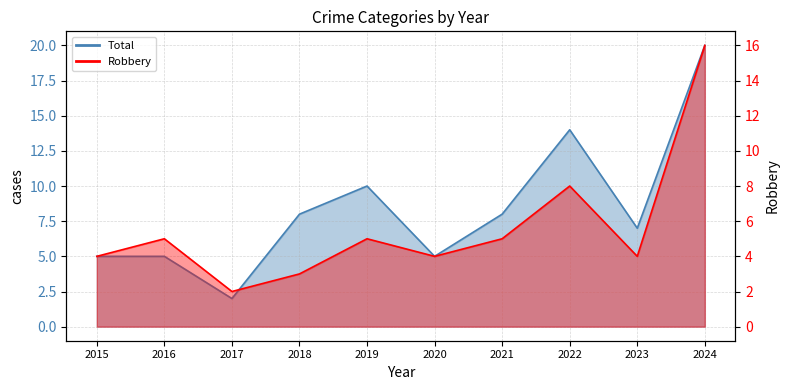

Reading left to right, what are all the values shown in this chart?

Robbery: 2015=4	2016=5	2017=2	2018=3	2019=5	2020=4	2021=5	2022=8	2023=4	2024=16
Total: 2015=5	2016=5	2017=2	2018=8	2019=10	2020=5	2021=8	2022=14	2023=7	2024=20